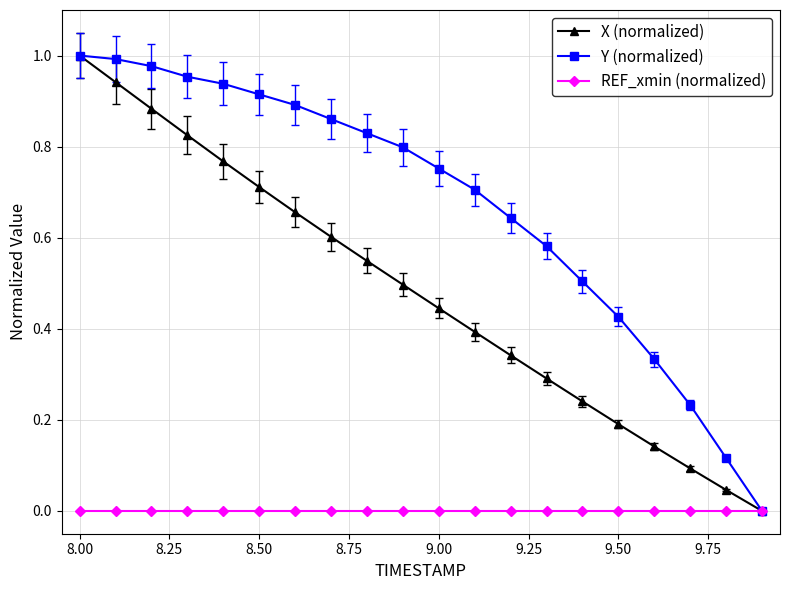

List the series in order of their overall mean, highest first.

Y (normalized), X (normalized), REF_xmin (normalized)